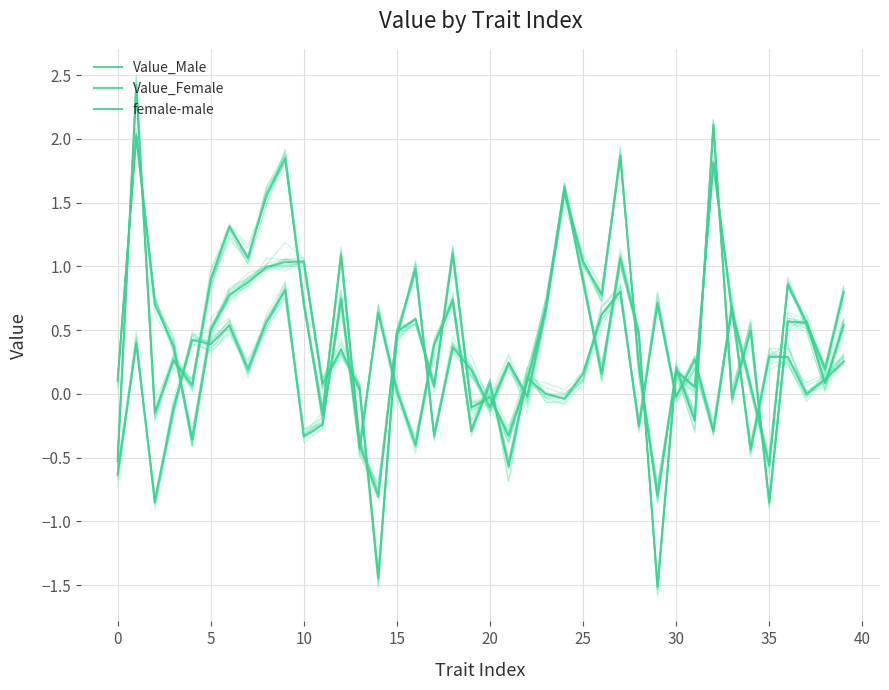

Does the chart have visible grid lines?

Yes